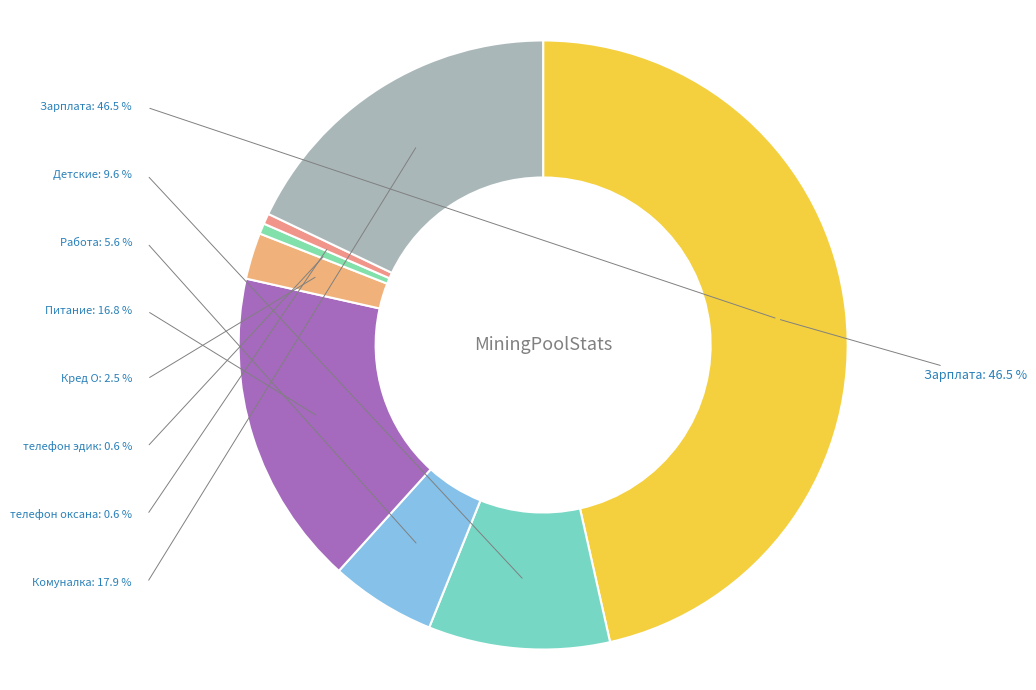

Is the sum of Комуналка and Детские greater than half?

No